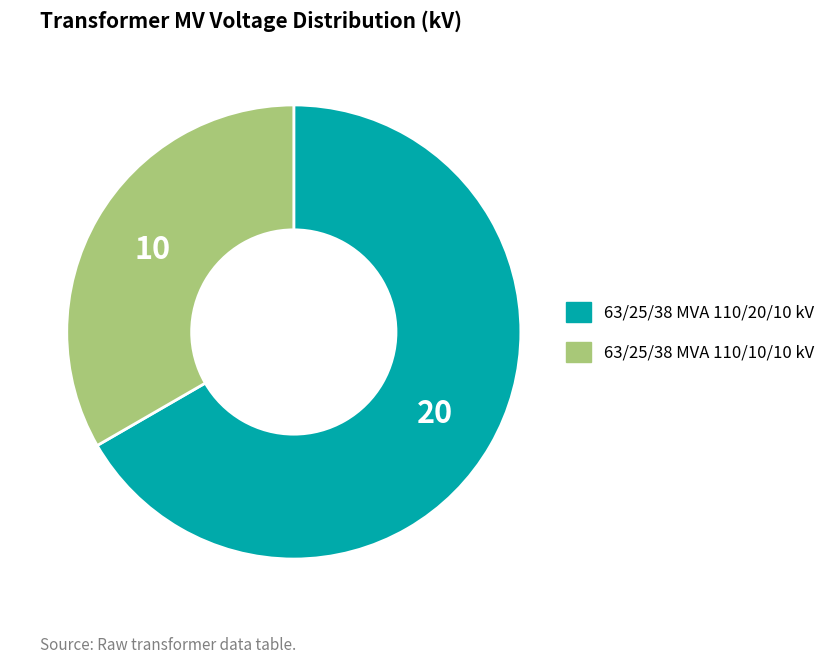

Do 63/25/38 MVA 110/20/10 kV and 63/25/38 MVA 110/10/10 kV together represent more than half of the pie?

Yes